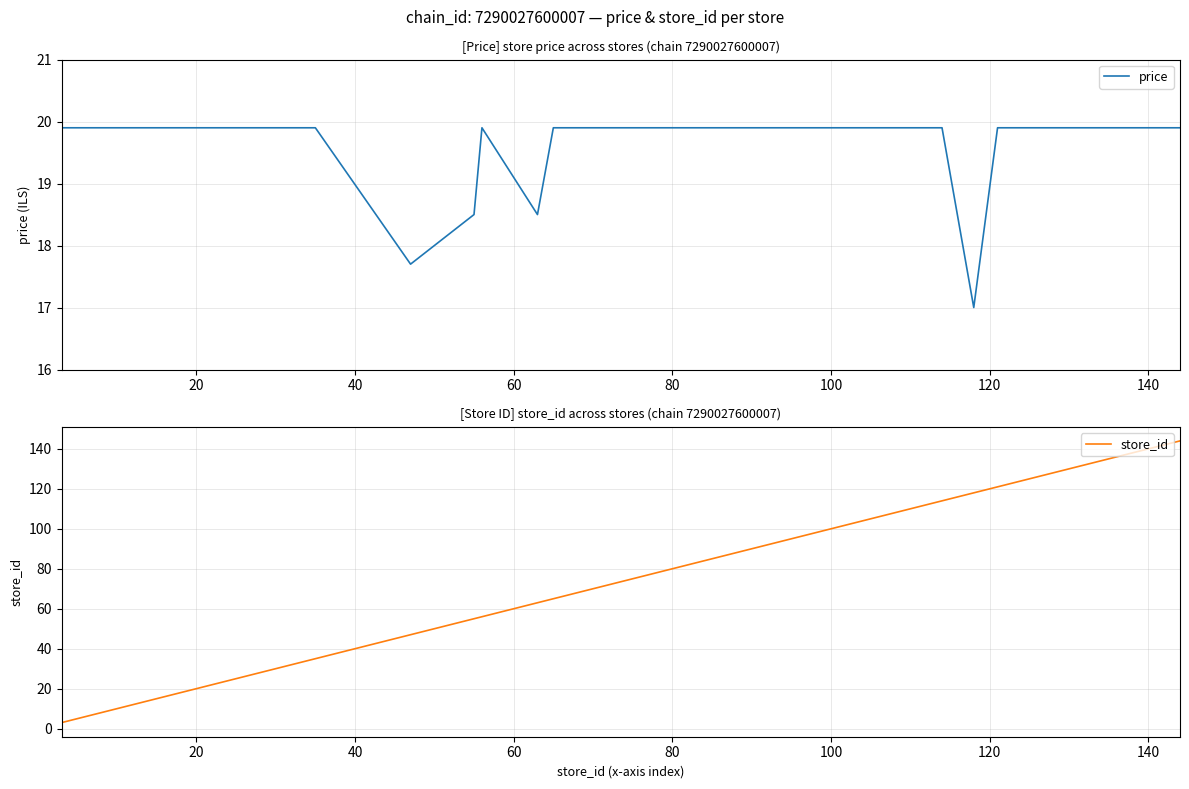

Rank the series by their average value, from highest to lowest.

store_id, price